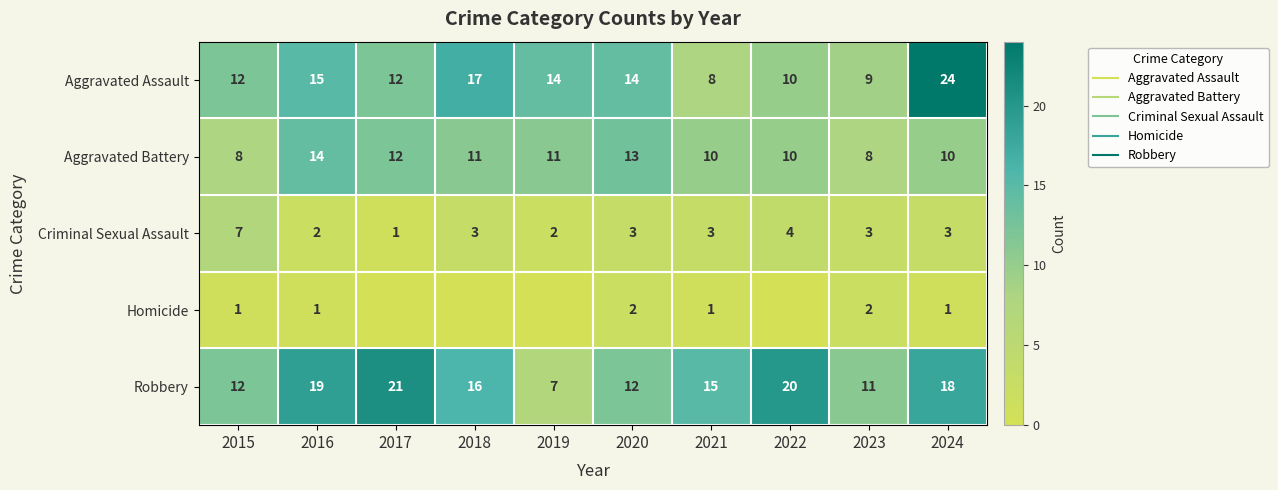

Rank the categories by Criminal Sexual Assault value from lowest to highest.

2017, 2016, 2019, 2018, 2020, 2021, 2023, 2024, 2022, 2015